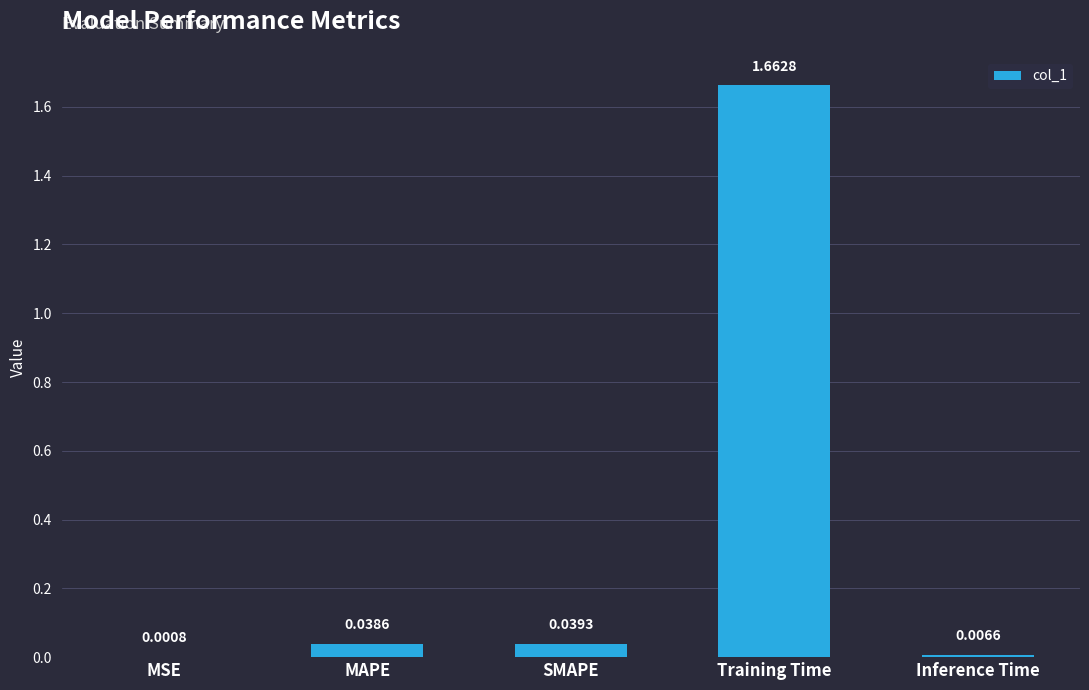

Which label corresponds to the largest value in the chart?

Training Time